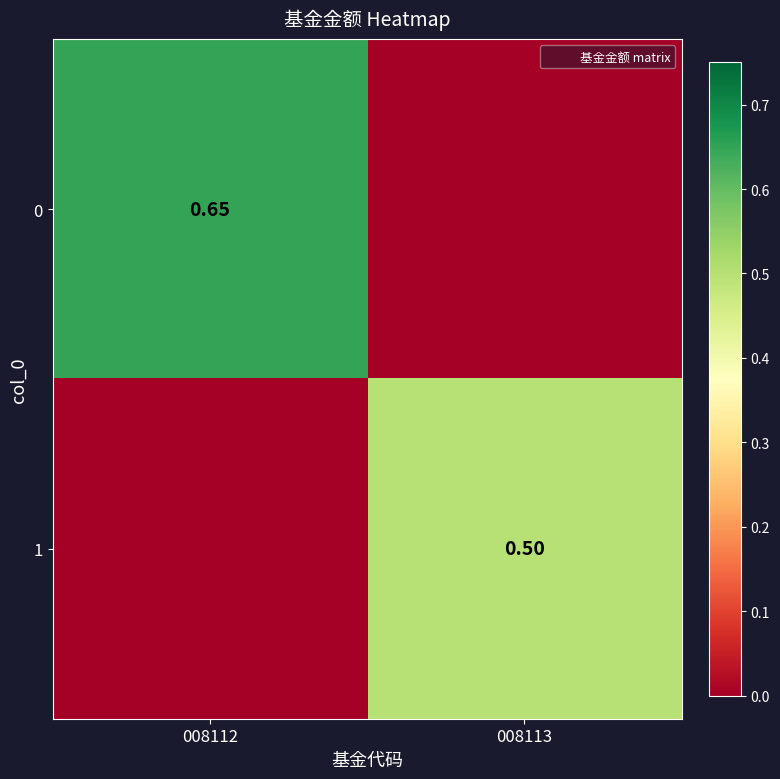

The 1 series shows 0.5 at 008113. True or false?

True